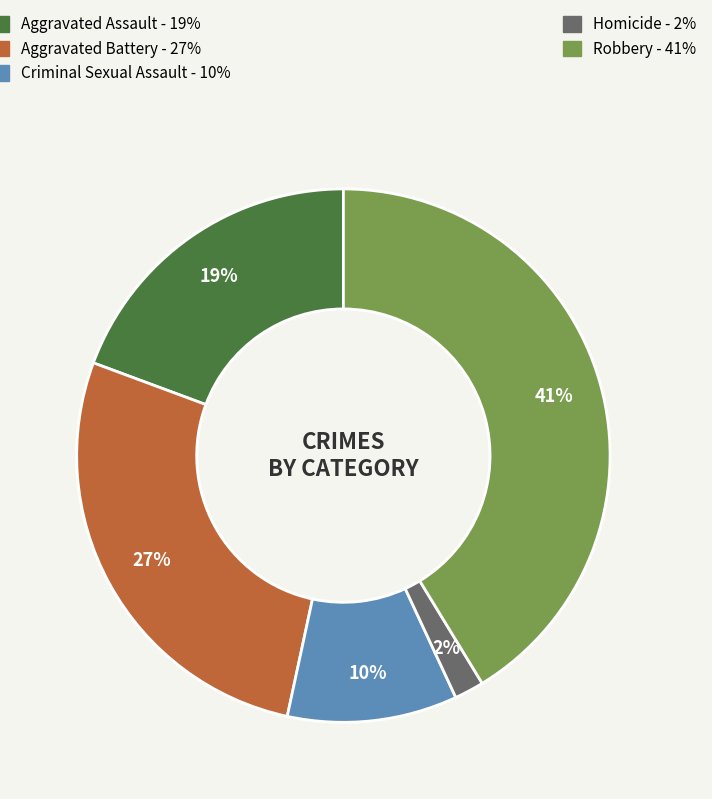

To the nearest percent, what is the average slice percentage?

20%